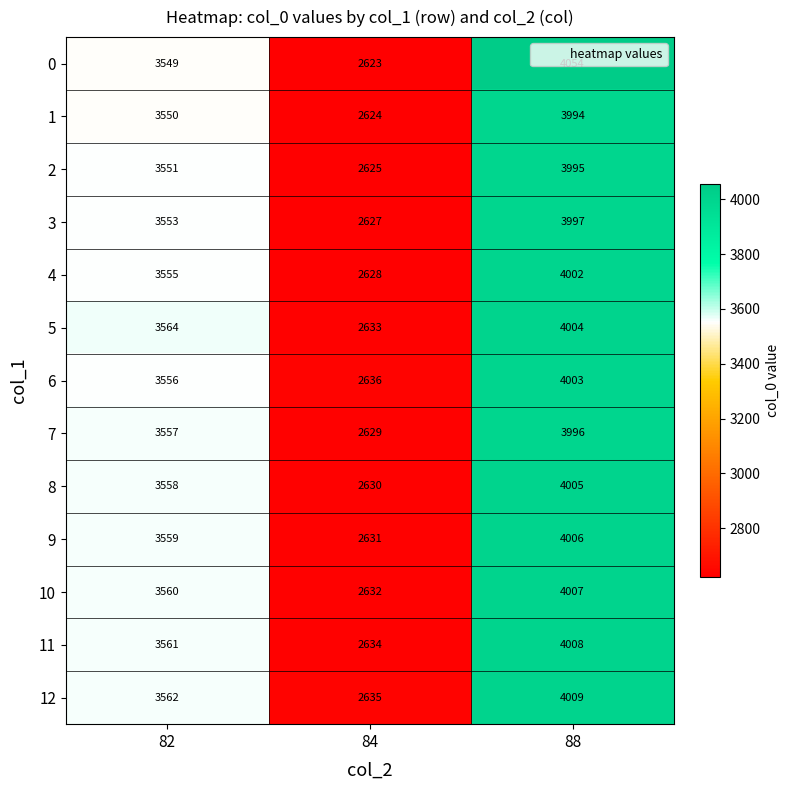

How many values in the 5 series are below 3564?

1